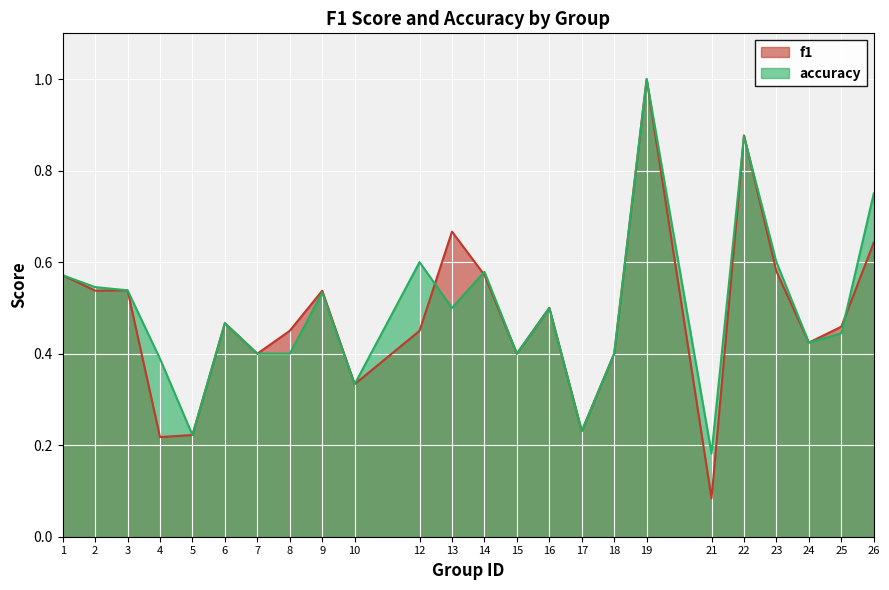

Which series has the widest spread of values?

f1